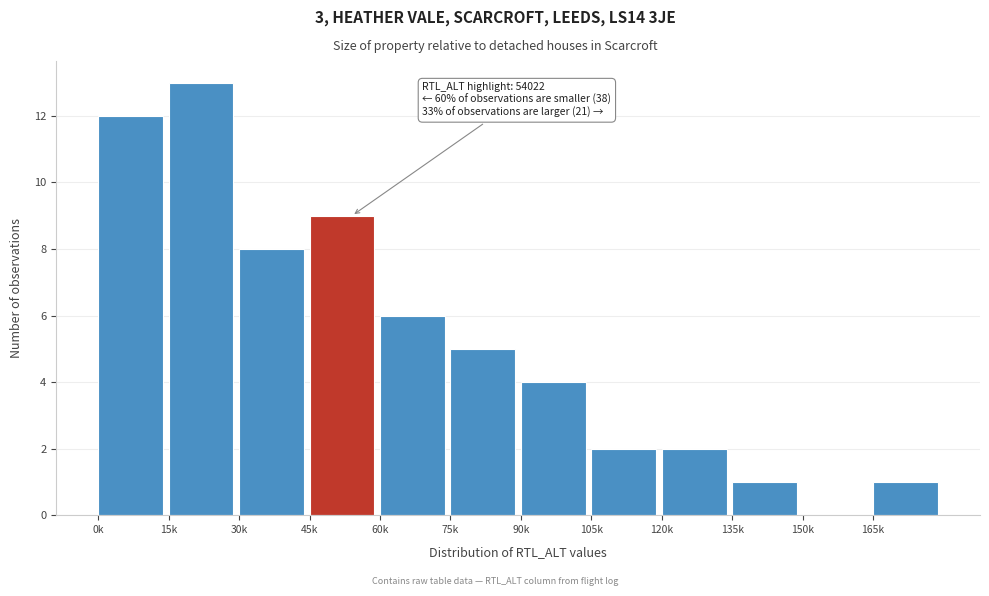

Reading left to right, transcribe all the data shown in this chart.

0k=12	15k=13	30k=8	45k=9	60k=6	75k=5	90k=4	105k=2	120k=2	135k=1	150k=0	165k=1